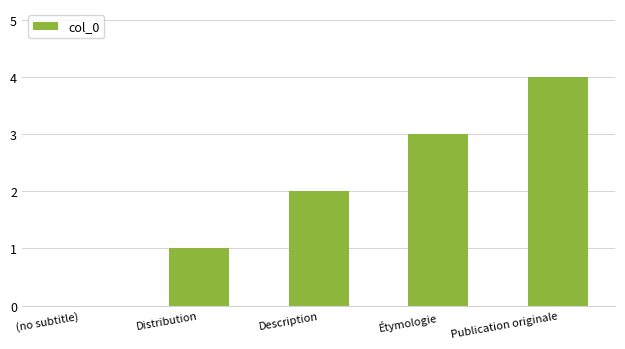

Is it true that the value at (no subtitle) is 0?

True